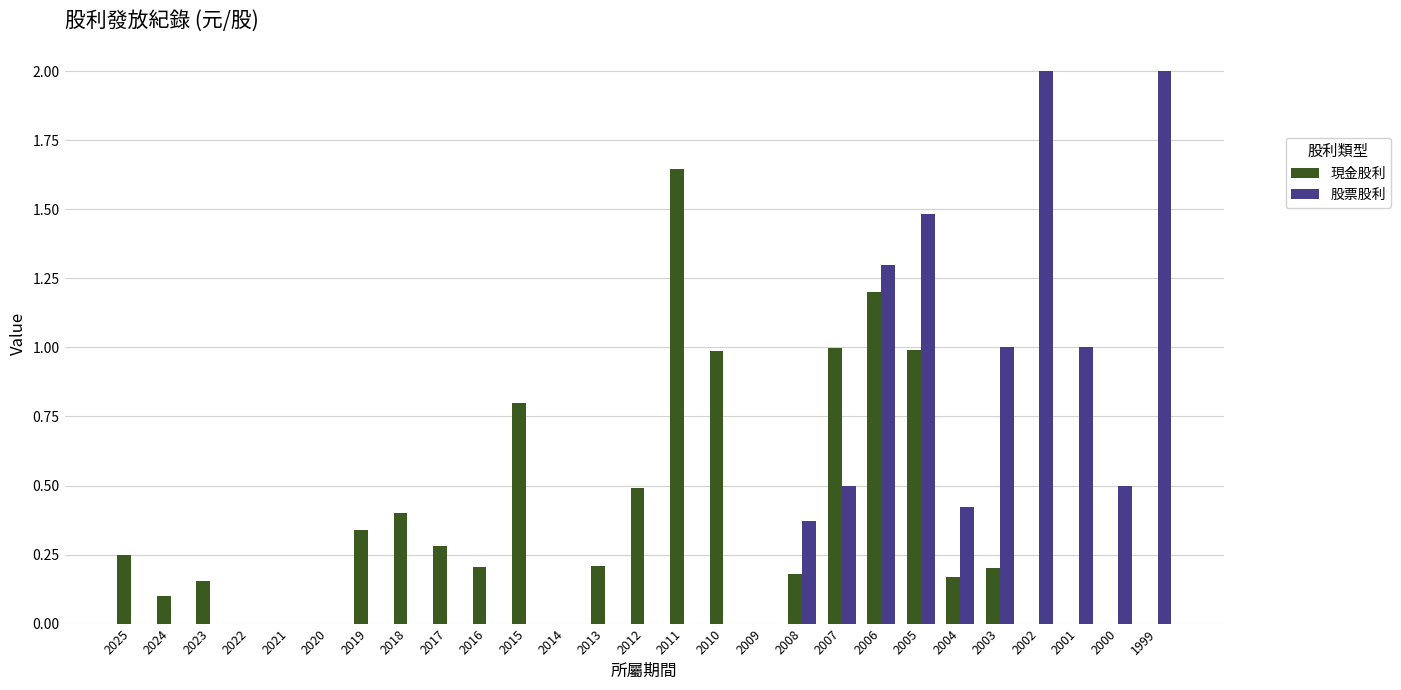

Which series has the largest range (max minus min)?

股票股利